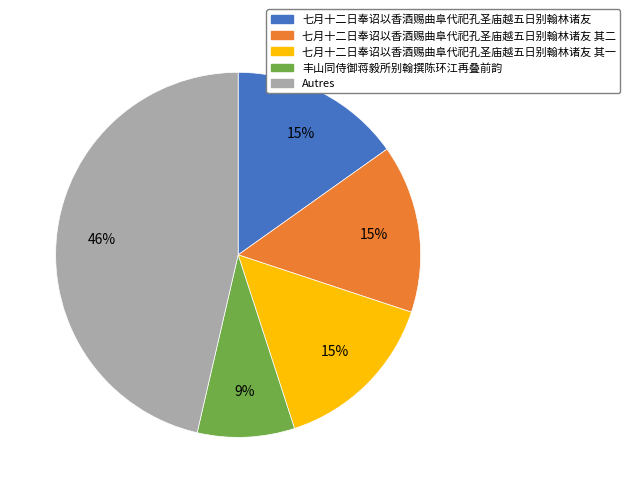

To the nearest percent, what is the difference between the 丰山同侍御蒋毅所别翰撰陈环江再叠前韵 and 七月十二日奉诏以香酒赐曲阜代祀孔圣庙越五日别翰林诸友 其一 slice percentages?

6%